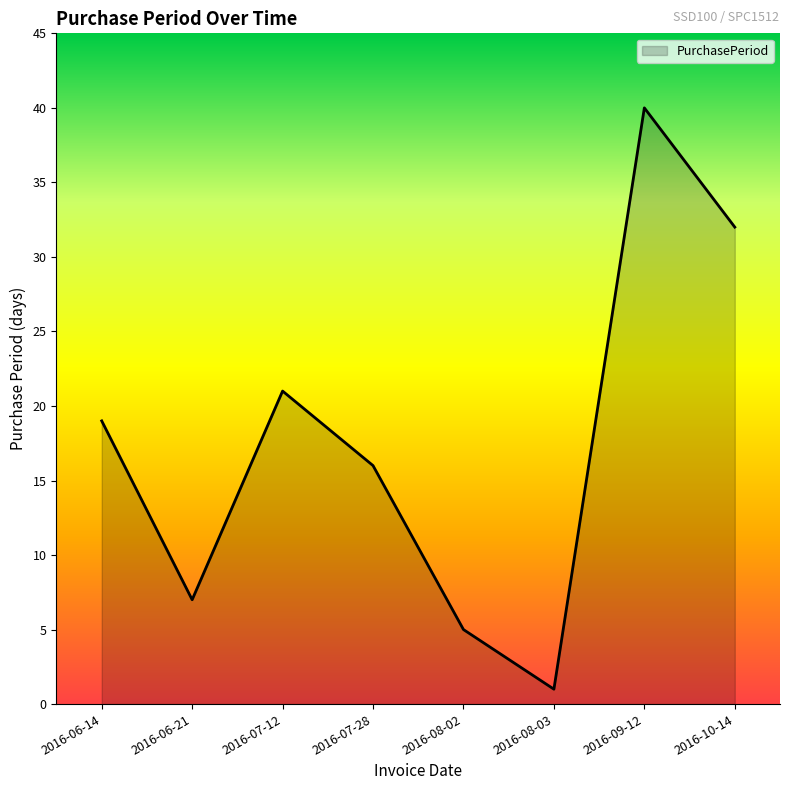

What position from the left is 2016-10-14?

8